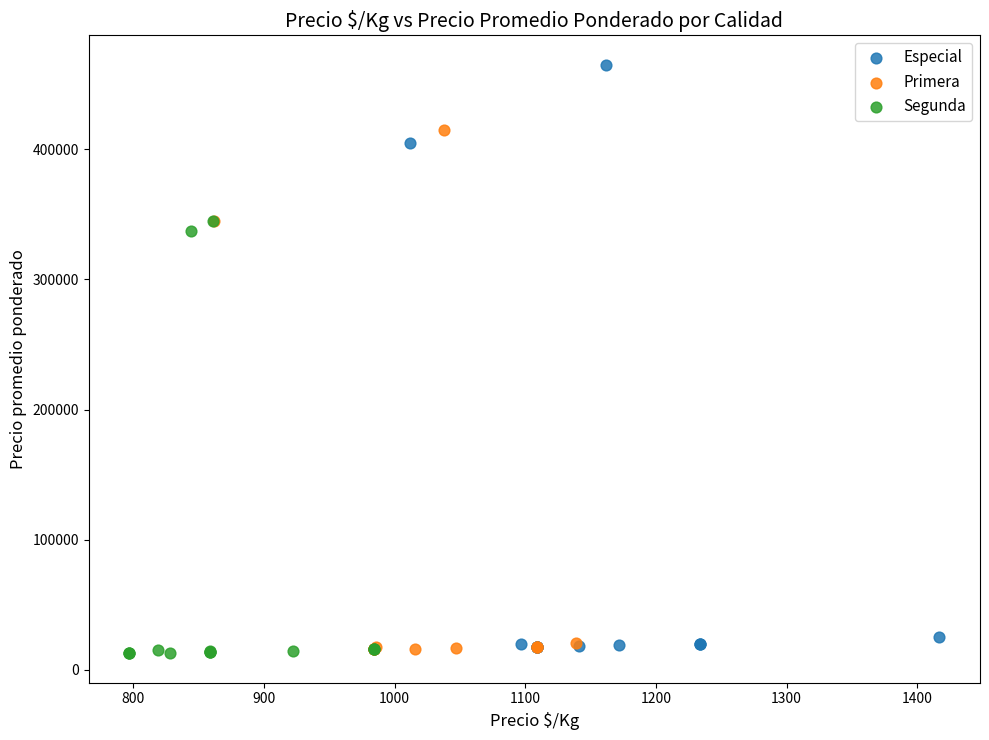

What are all the series names shown in the legend?

Especial, Primera, Segunda